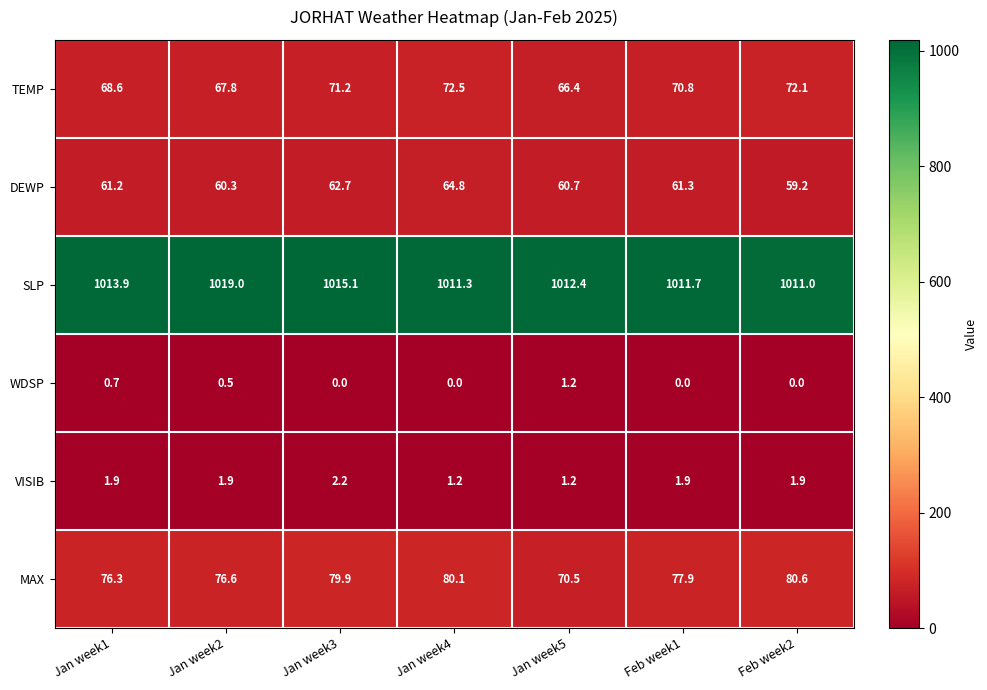

Which series changed the most between Jan week2 and Feb week1?

SLP